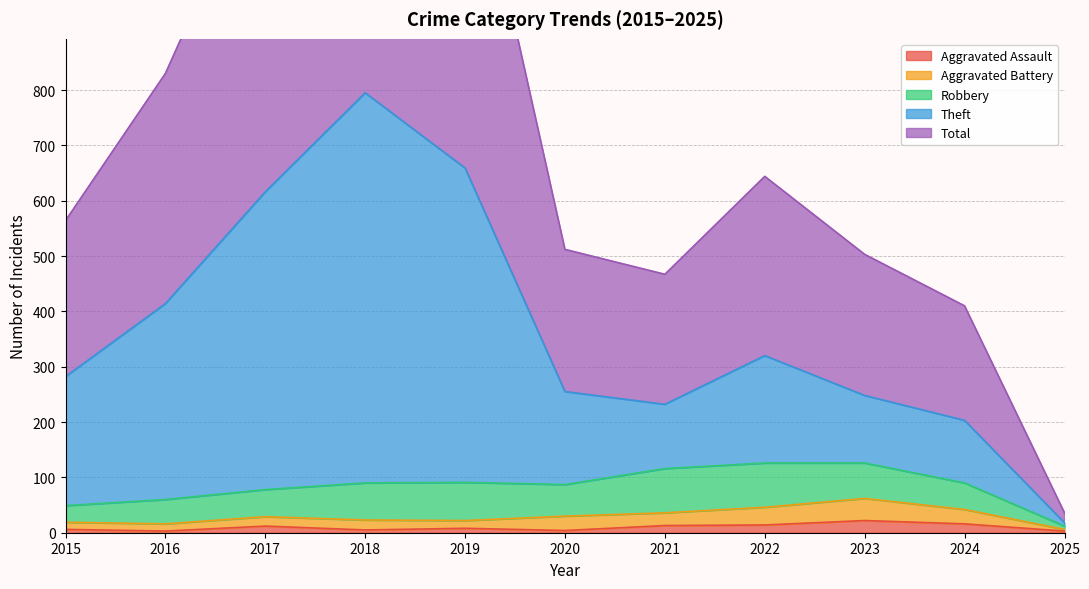

At how many categories does at least one series exceed 1046?

3